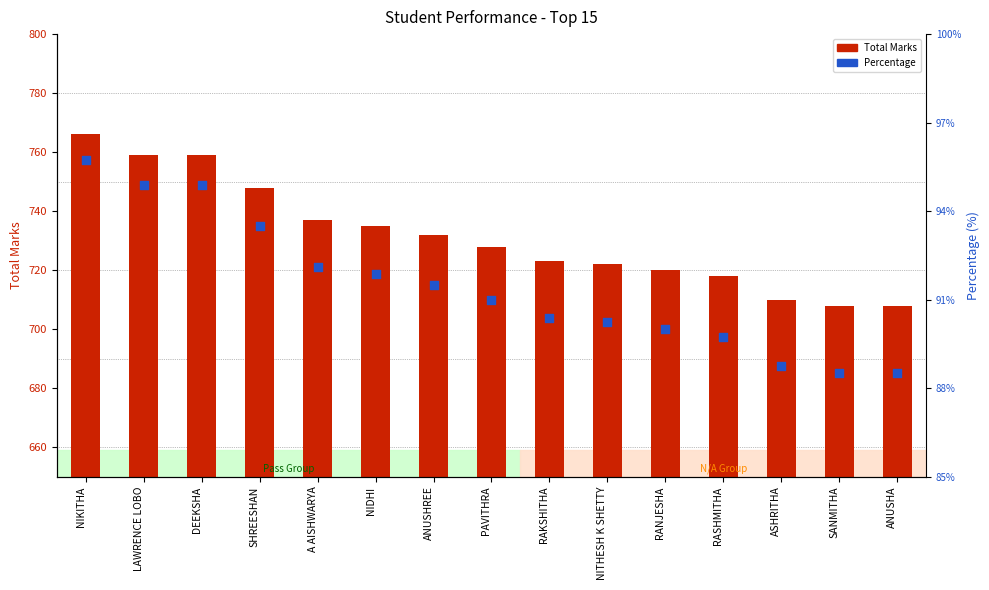

At how many categories does at least one series exceed 763?

1